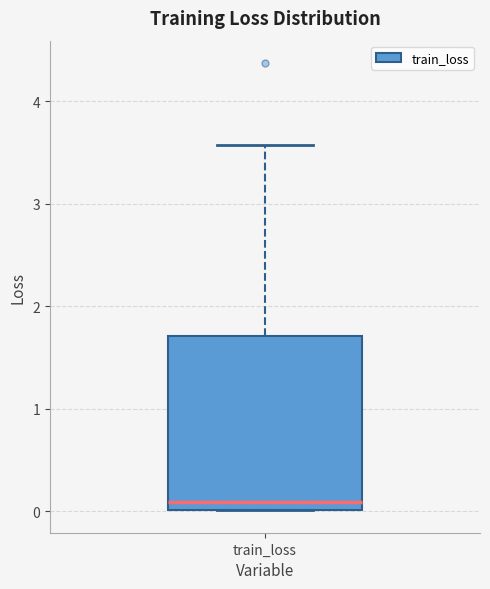

Read this box plot against the y-axis: the position of the median line, the range covered by the box, and the ends of both whiskers. The values are not printed on the chart, so give them approximately, as read against the axis.

median 0.1, box 0.0 to 1.7, whiskers 0.0 to 3.6